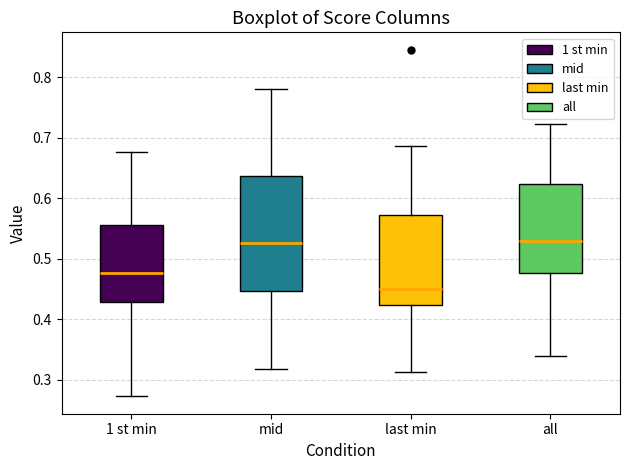

Comparing the boxes themselves (not the whiskers), which one is the tallest?

mid